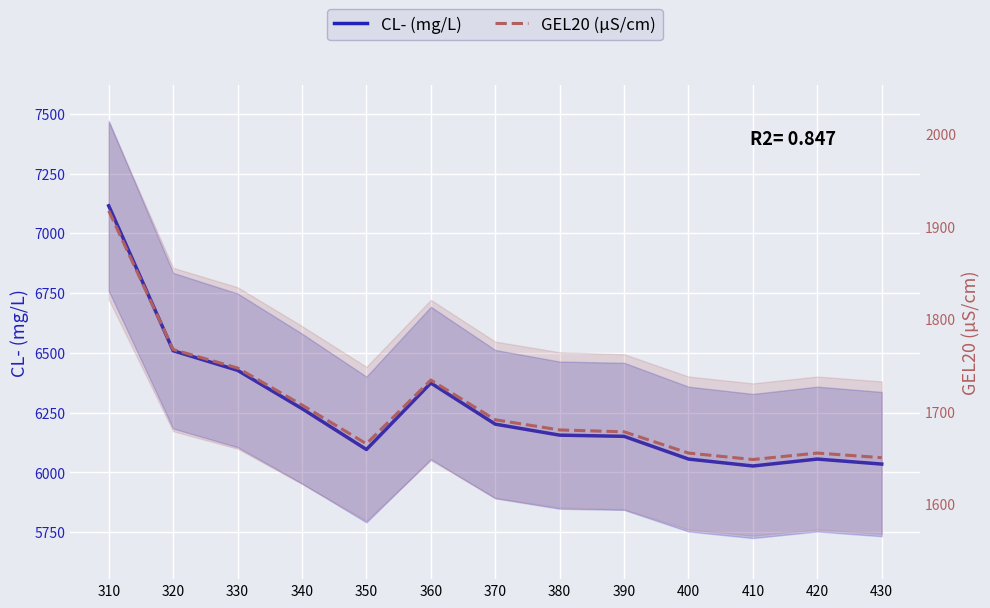

What is the total value across all series at 390?

7829